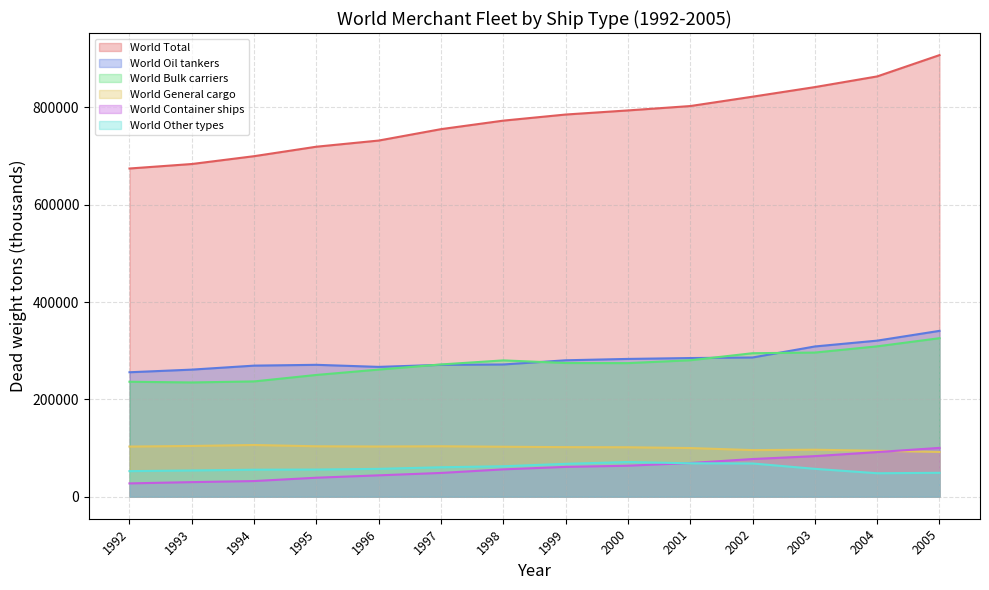

What is the total value across all series at 1997?

1510595.9